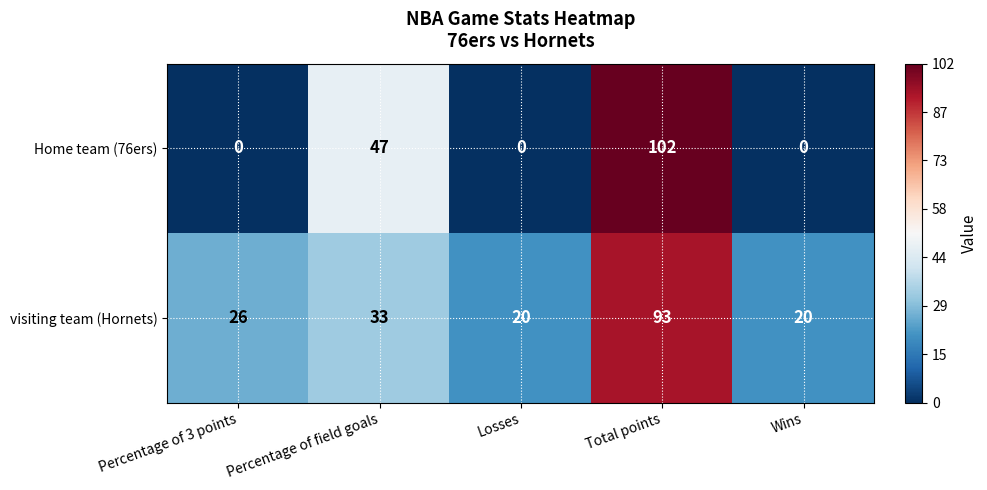

What is the difference between the second highest and minimum values in the visiting team (Hornets) series?

13